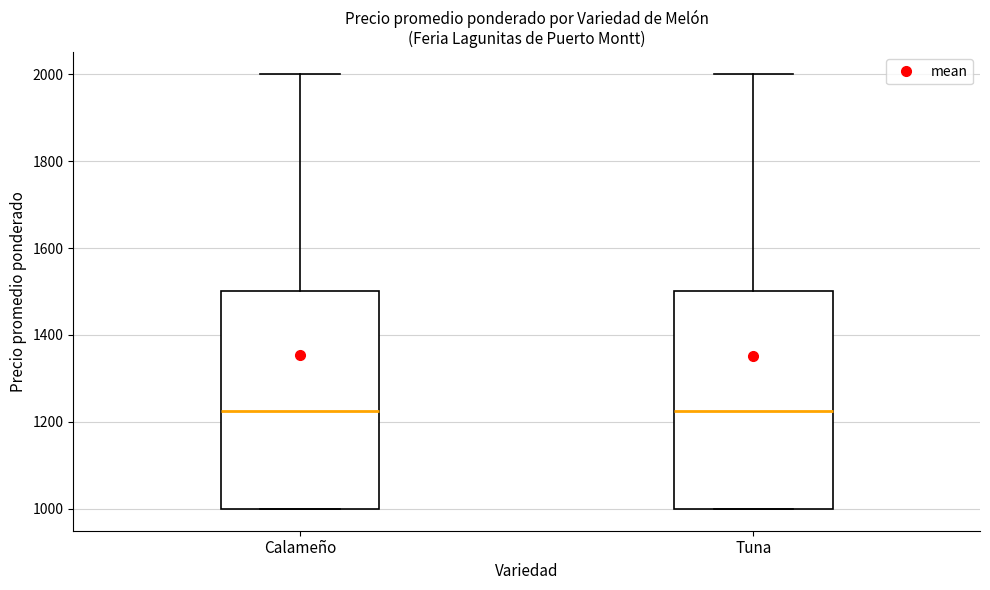

Where does the upper whisker of the box for Tuna end on the y-axis? The values are not printed on the chart, so give them approximately, as read against the axis.

2000